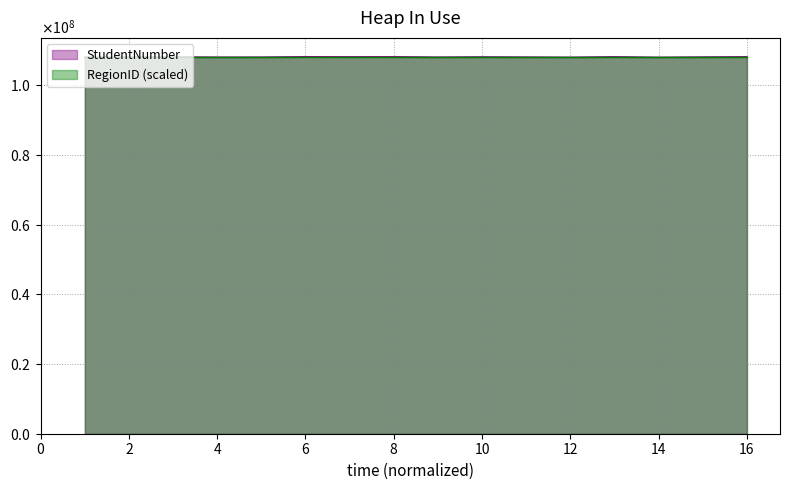

What is the sum of the values at 12 and 1?

216129383